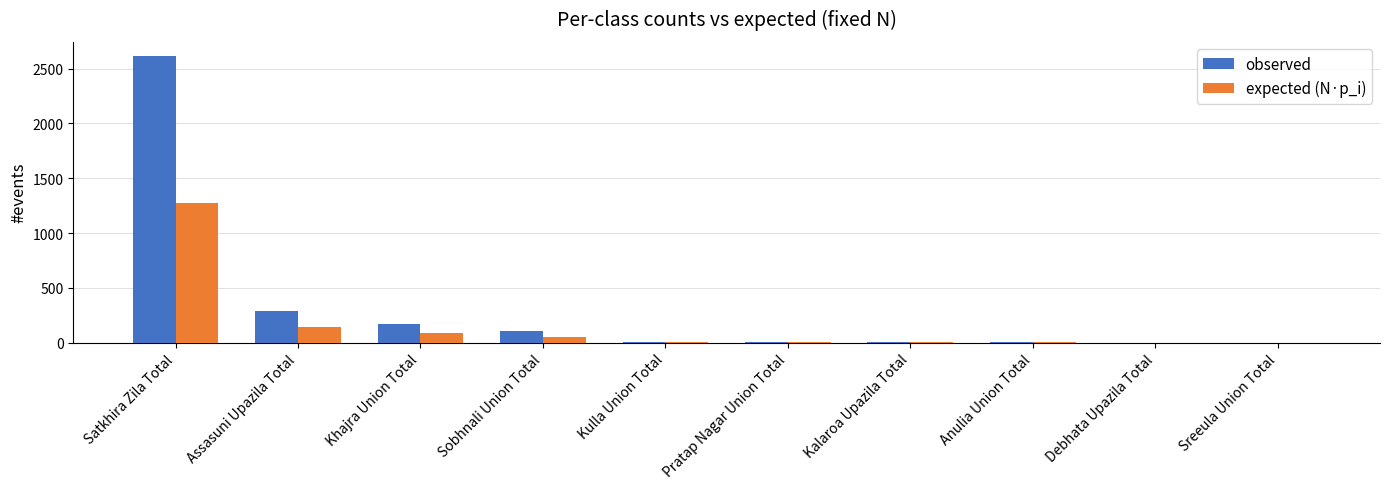

At which label is expected (N·p_i) closest to 639?

Assasuni Upazila Total